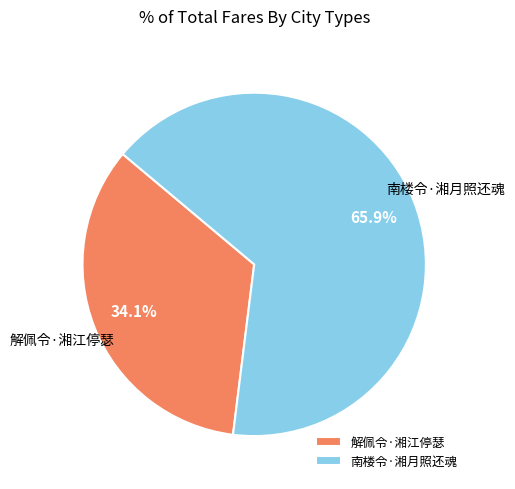

Combined, do 南楼令·湘月照还魂 and 解佩令·湘江停瑟 account for over 50%?

Yes